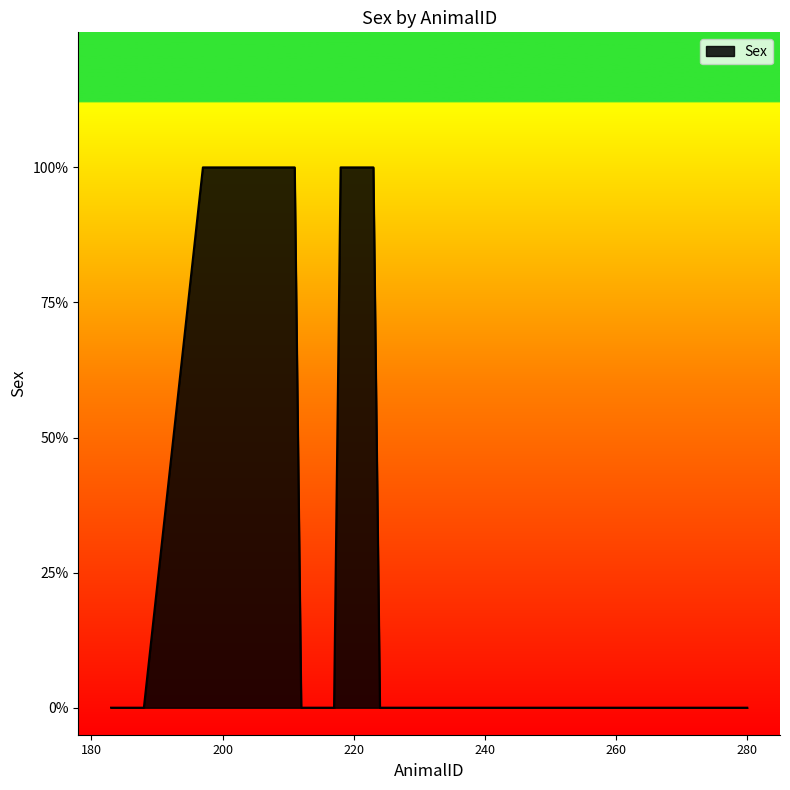

What is the maximum value shown in the chart?

1